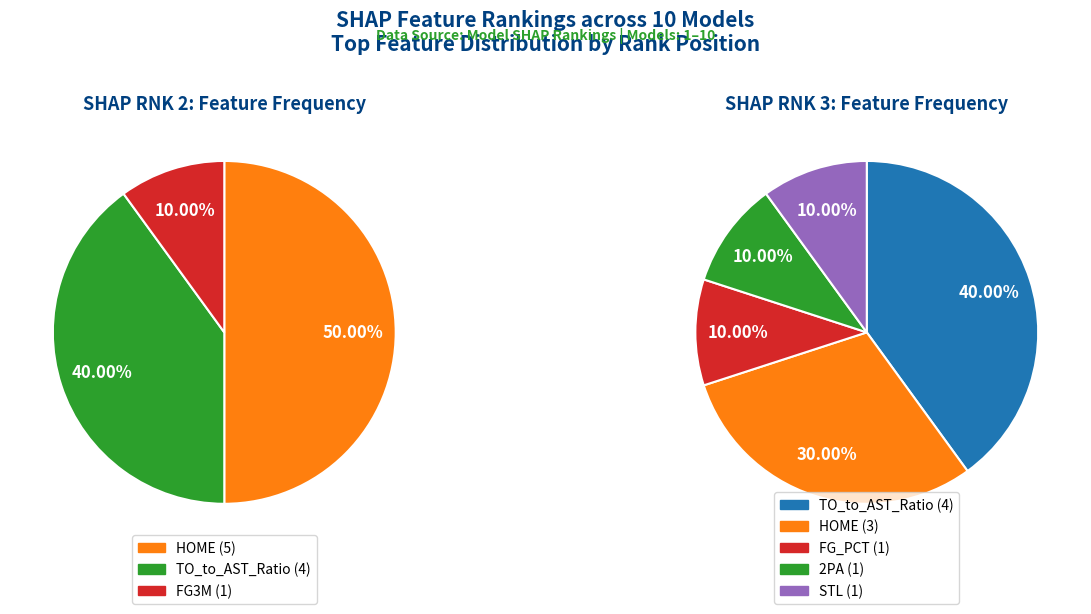

Count the number of slices in the pie.

8